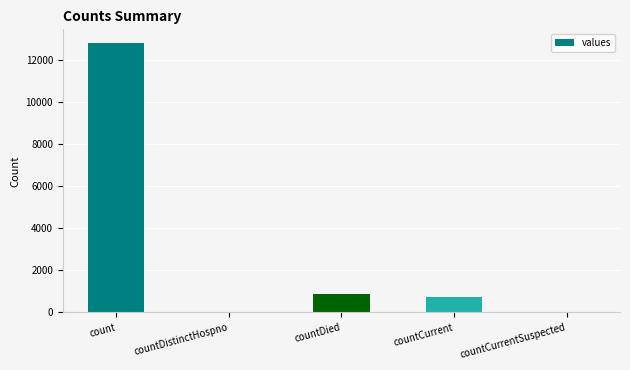

Reading left to right, extract all data points from this chart.

count=12838	countDistinctHospno=0	countDied=891	countCurrent=727	countCurrentSuspected=0